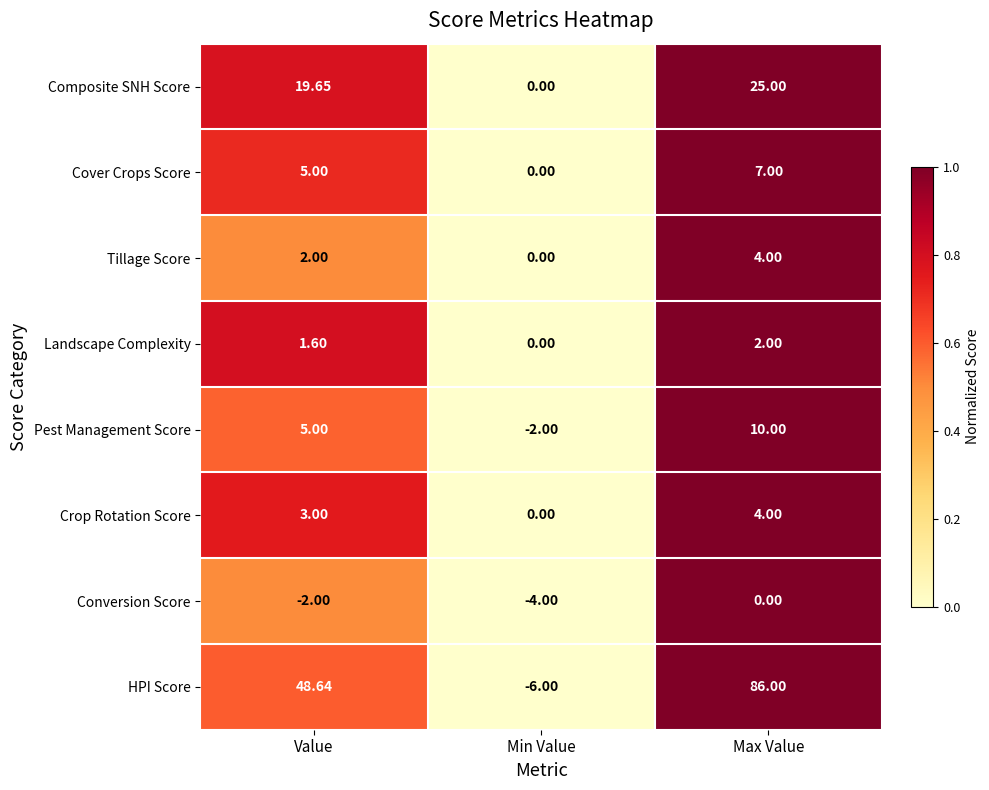

Which series has the largest total across all categories?

HPI Score